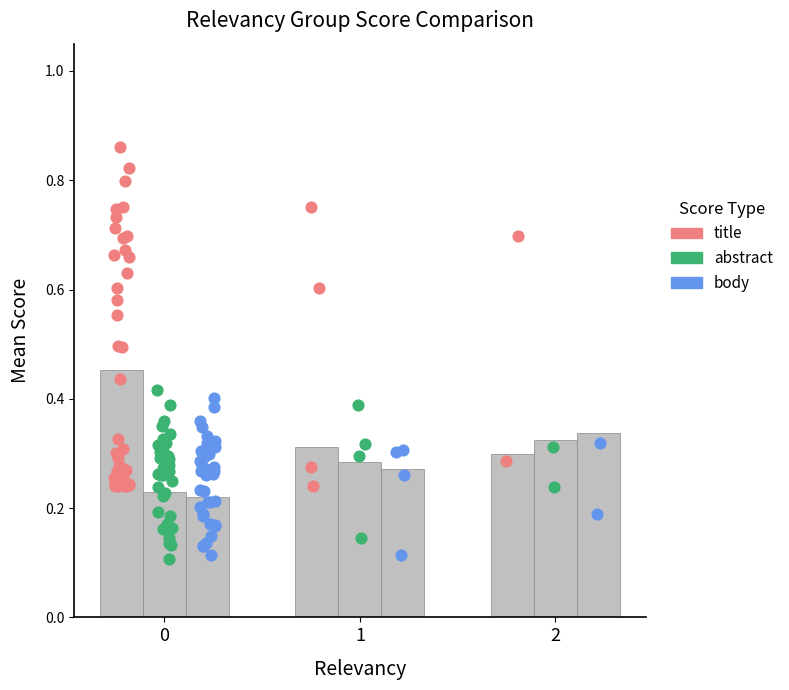

Which series has the largest total across all categories?

title